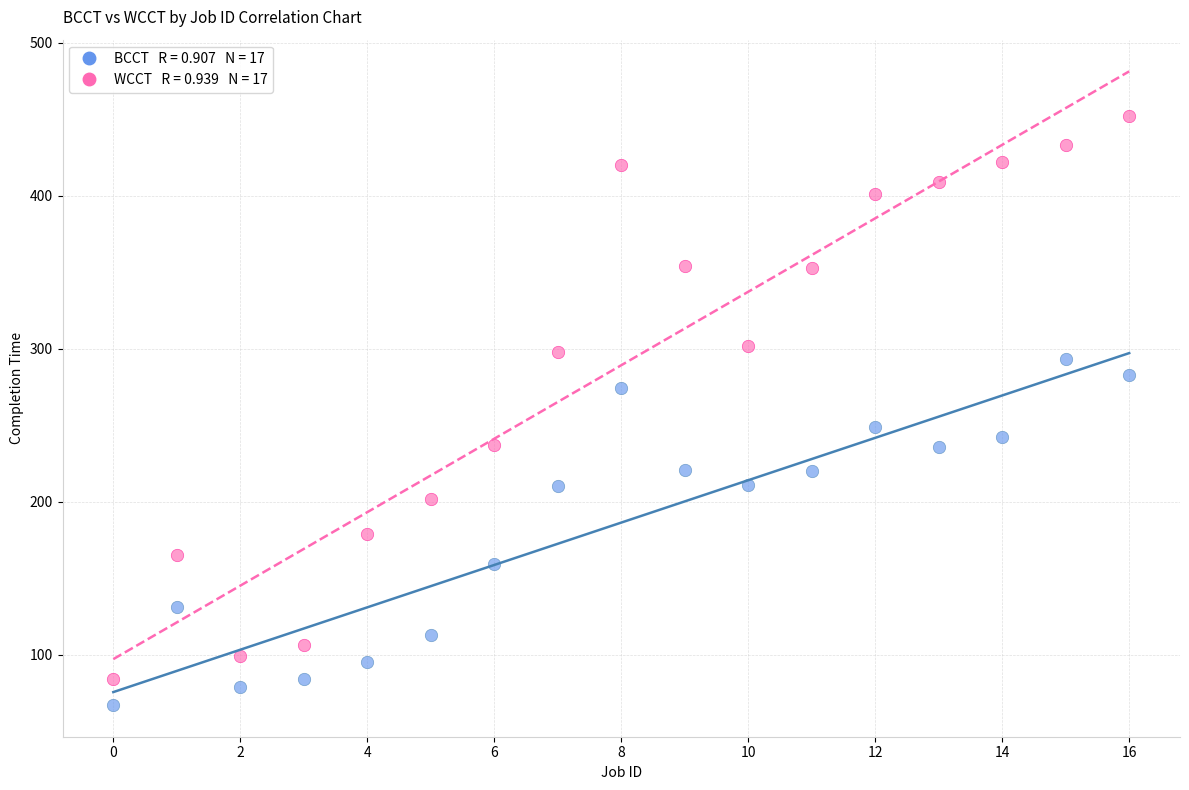

Across all series, what Y value is closest to 259?

249